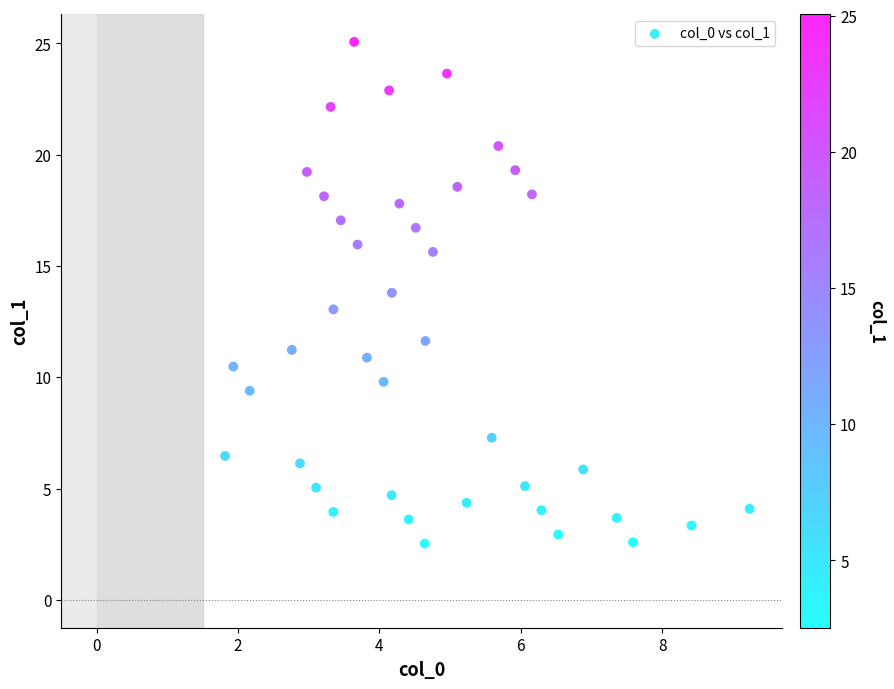

What is the range of X values (max minus min)?

7.4